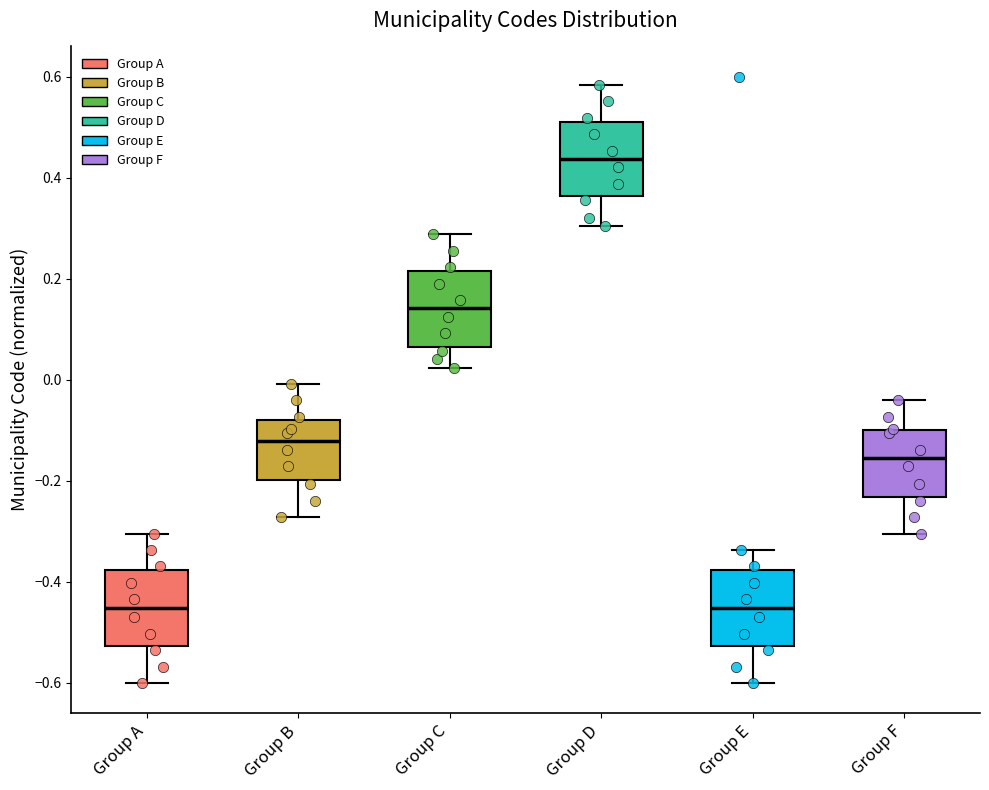

Reading left to right, transcribe this box plot: for each box, give where its median line is, the range the box spans, and where its two whiskers end, as read against the y-axis. The values are not printed on the chart, so give them approximately, as read against the axis.

Group A: median -0.46, box -0.52 to -0.38, whiskers -0.60 to -0.30
Group B: median -0.12, box -0.20 to -0.08, whiskers -0.28 to 0.00
Group C: median 0.14, box 0.06 to 0.22, whiskers 0.02 to 0.28
Group D: median 0.44, box 0.36 to 0.52, whiskers 0.30 to 0.58
Group E: median -0.46, box -0.52 to -0.38, whiskers -0.60 to -0.34
Group F: median -0.16, box -0.24 to -0.10, whiskers -0.30 to -0.04